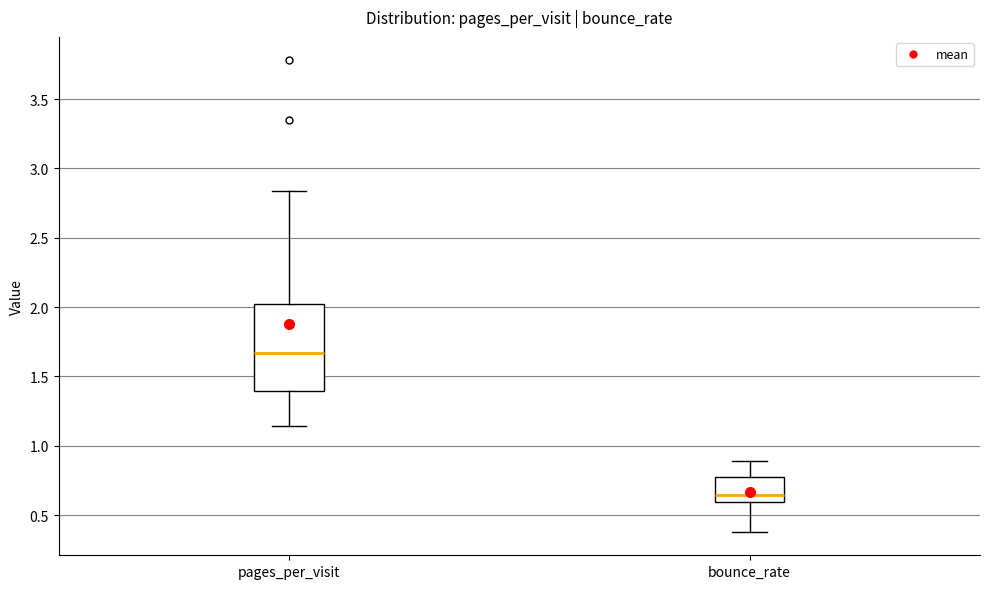

Reading left to right, transcribe this box plot: for each box, give where its median line is, the range the box spans, and where its two whiskers end, as read against the y-axis. The values are not printed on the chart, so give them approximately, as read against the axis.

pages_per_visit: median 1.65, box 1.40 to 2.00, whiskers 1.15 to 2.85
bounce_rate: median 0.65, box 0.60 to 0.75, whiskers 0.40 to 0.90